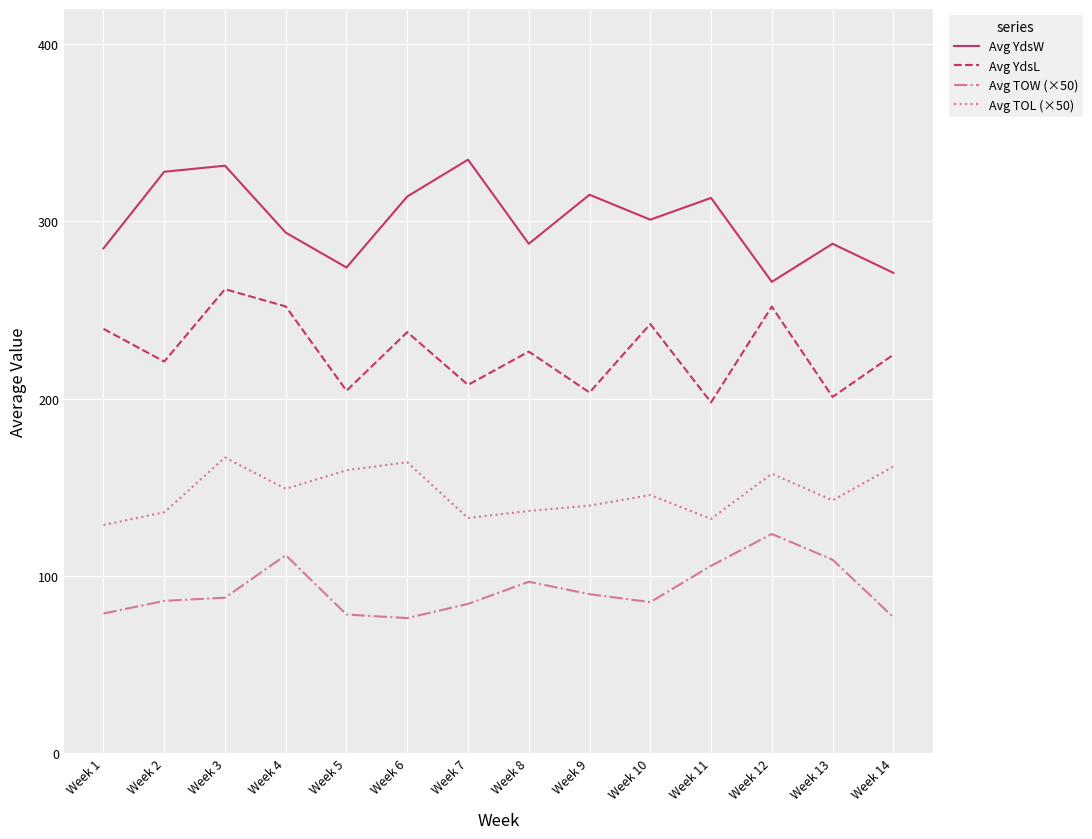

What is the difference between the second highest and minimum values in the Avg TOL (×50) series?

35.4